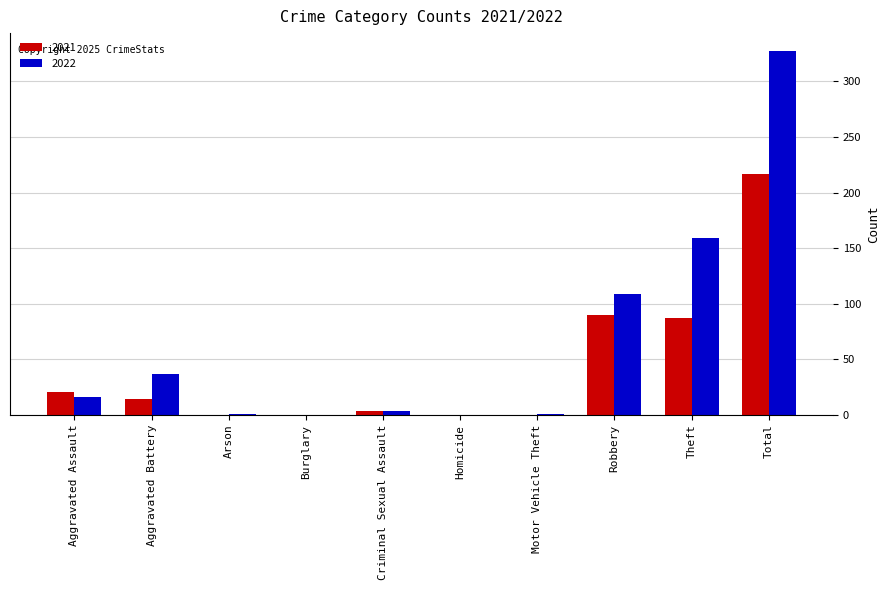

Which category has the highest value in the 2022 series?

Total